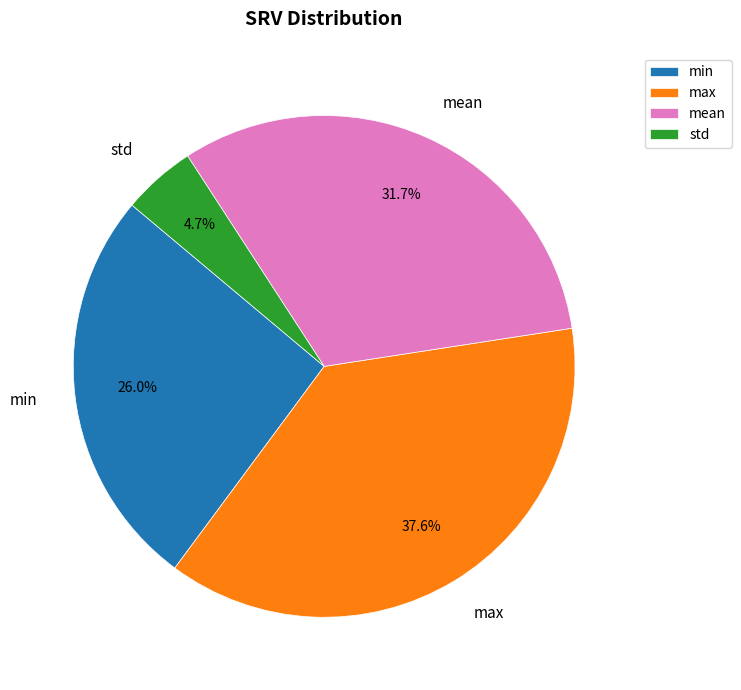

Which slice is the smallest?

std